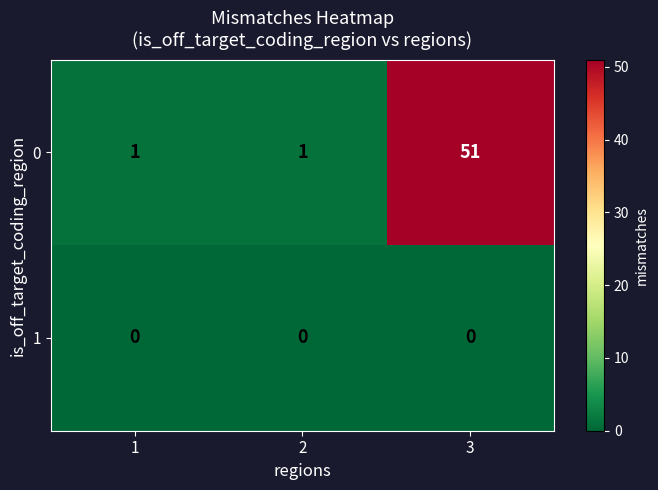

What is the spread (max minus min) of values at 3?

51